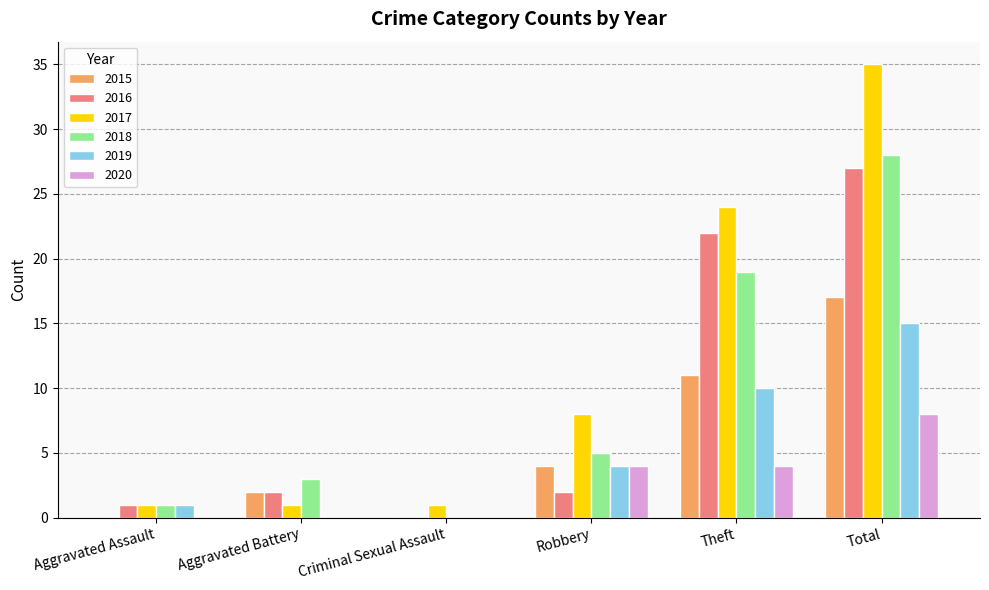

What is the greatest value displayed?

35